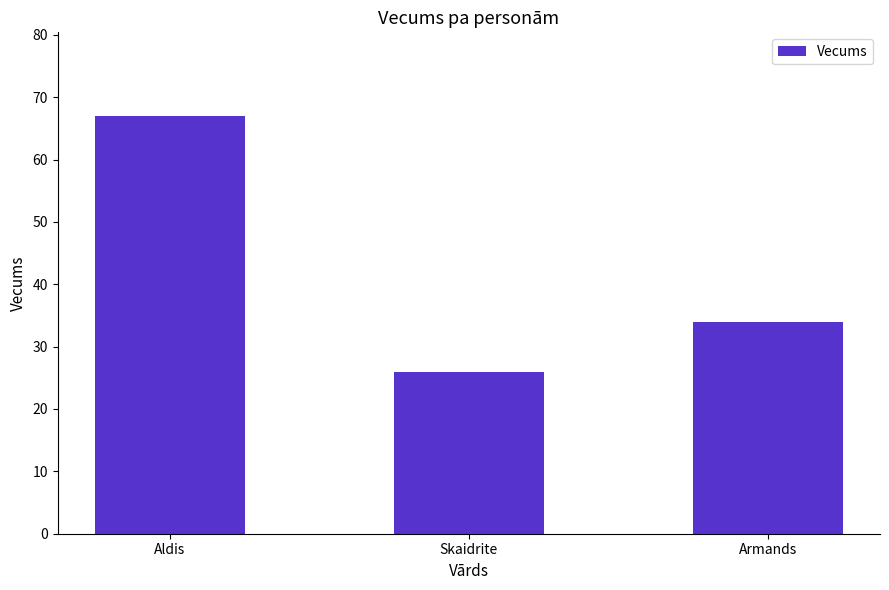

Are the bars grouped side by side (vs. stacked)?

No